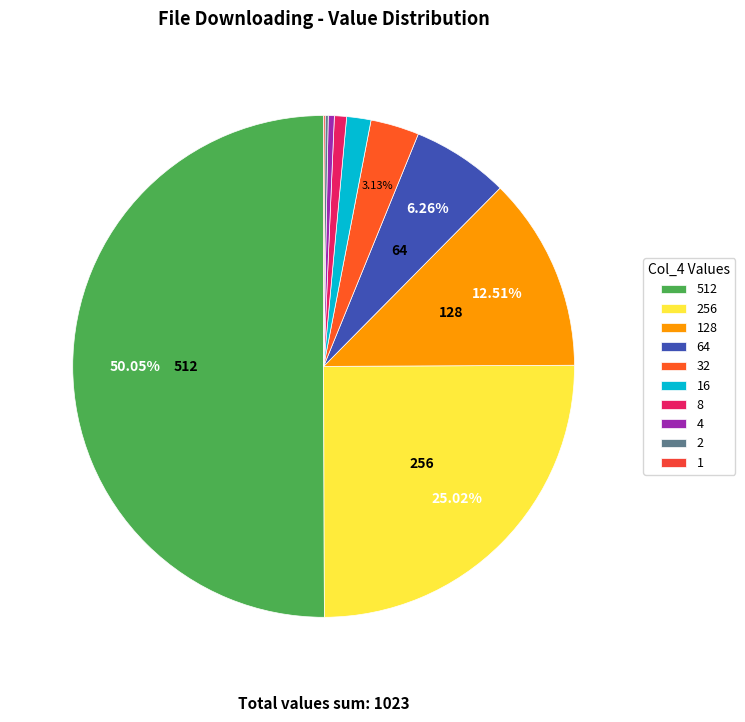

Is 512 the majority of the pie?

Yes